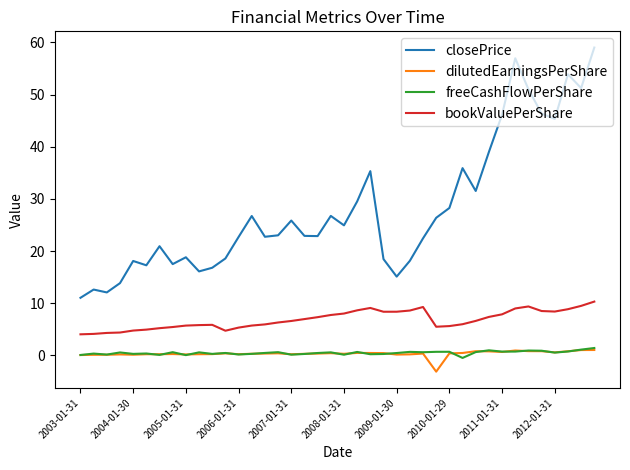

True or false: dilutedEarningsPerShare and closePrice cross at least once.

False